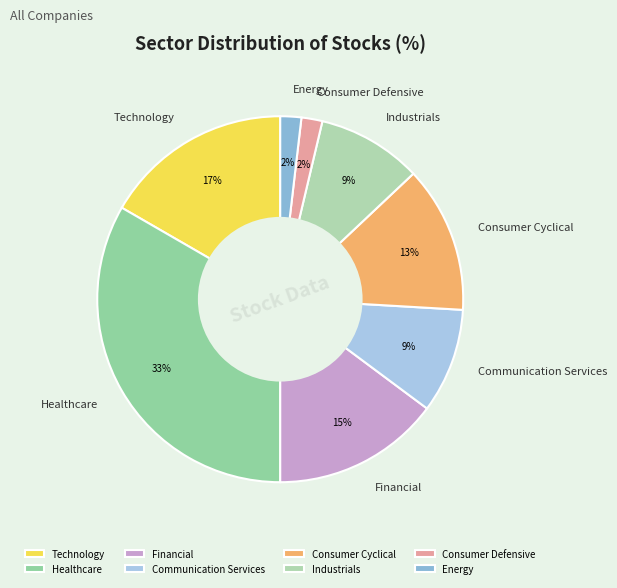

To the nearest percent, what portion does Energy represent?

2%